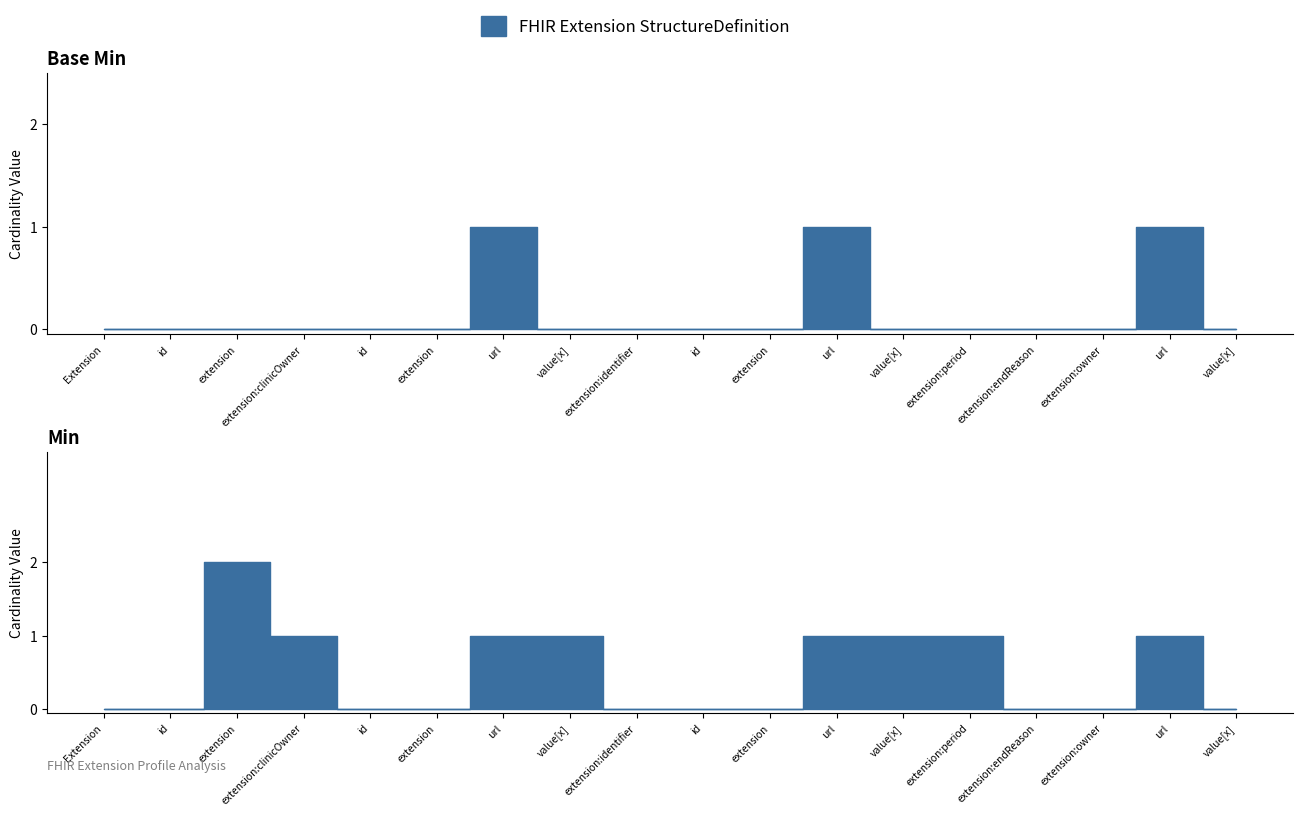

The value at value[x] is 0. True or false?

True